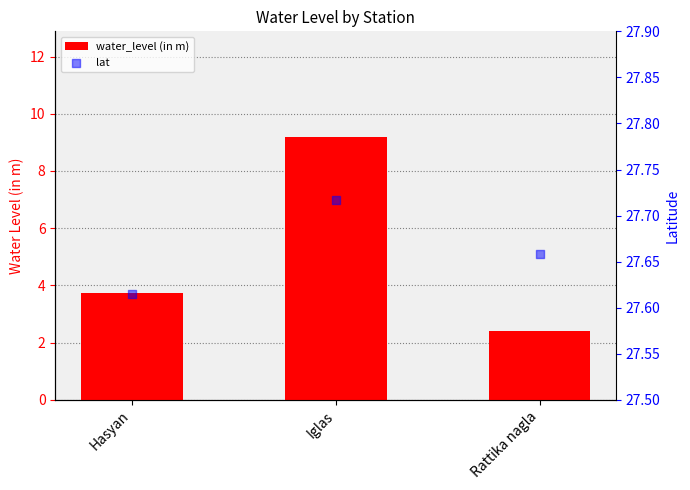

At which category is the sum across all series the highest?

Iglas